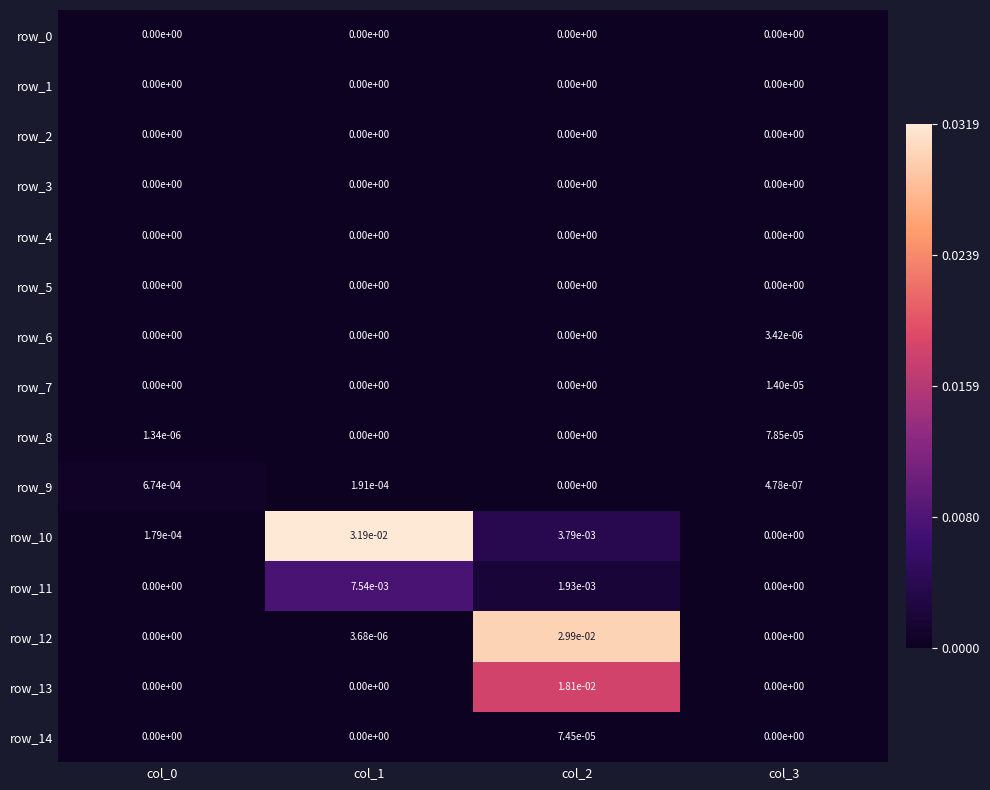

The row_4 series shows 0.0 at col_0. True or false?

True